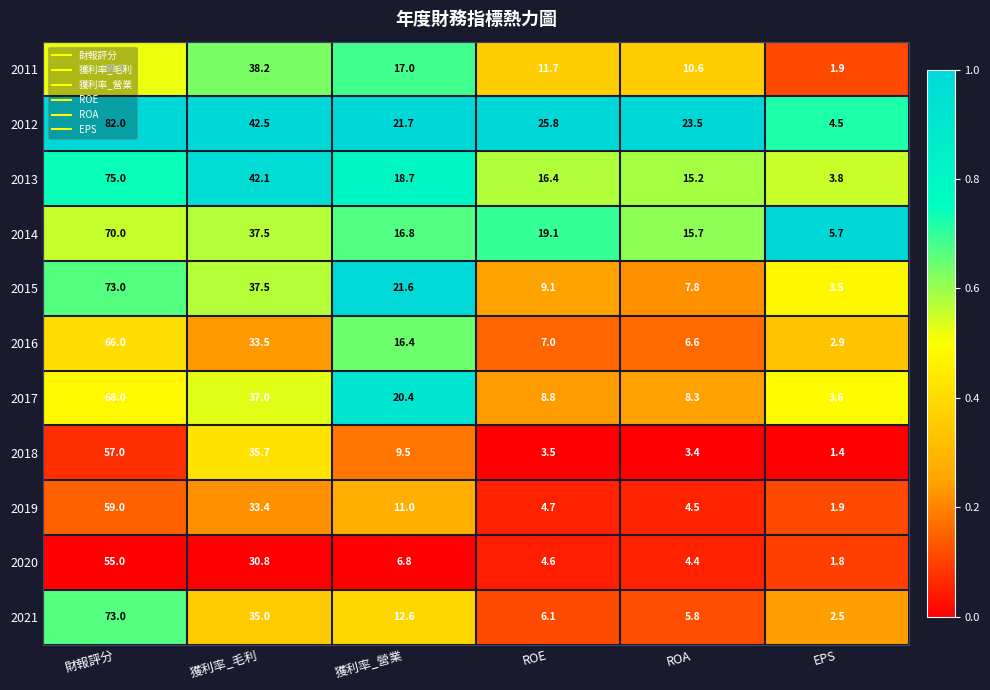

What is the difference between the maximum and second lowest values in the 2015 series?

65.2